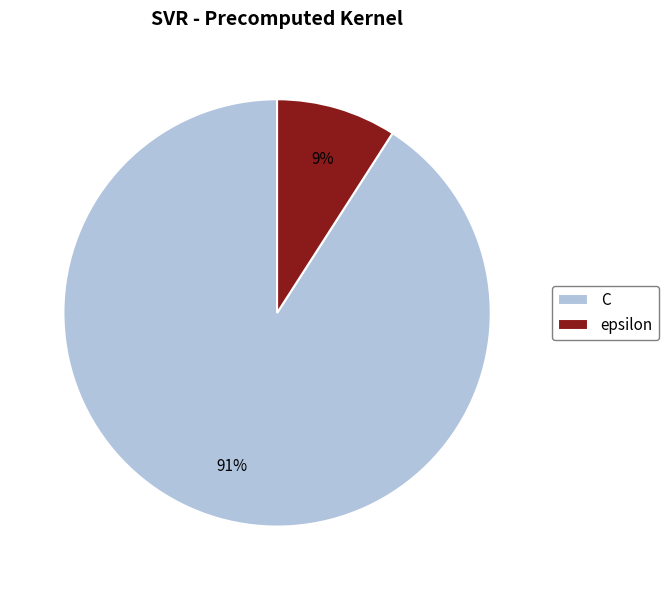

Is the sum of C and epsilon greater than half?

Yes